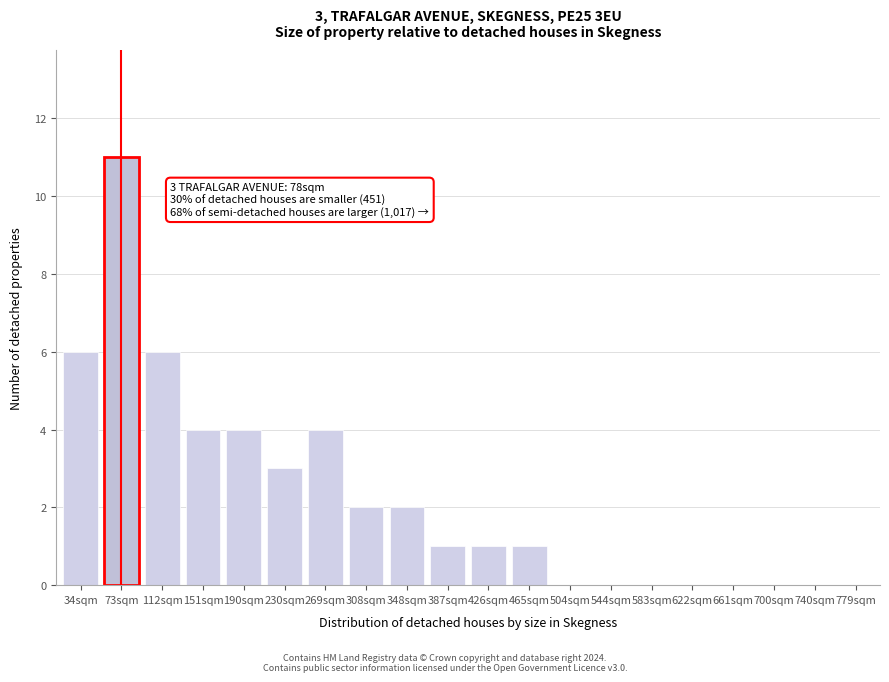

Reading right to left, list all the values displayed in this chart.

779sqm=0	740sqm=0	700sqm=0	661sqm=0	622sqm=0	583sqm=0	544sqm=0	504sqm=0	465sqm=1	426sqm=1	387sqm=1	348sqm=2	308sqm=2	269sqm=4	230sqm=3	190sqm=4	151sqm=4	112sqm=6	73sqm=11	34sqm=6